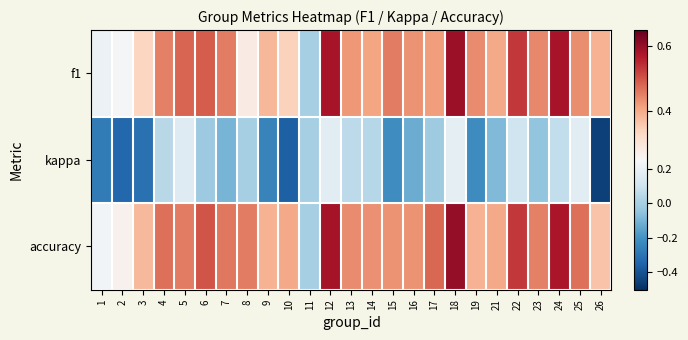

How many categories are shown in the chart?

25